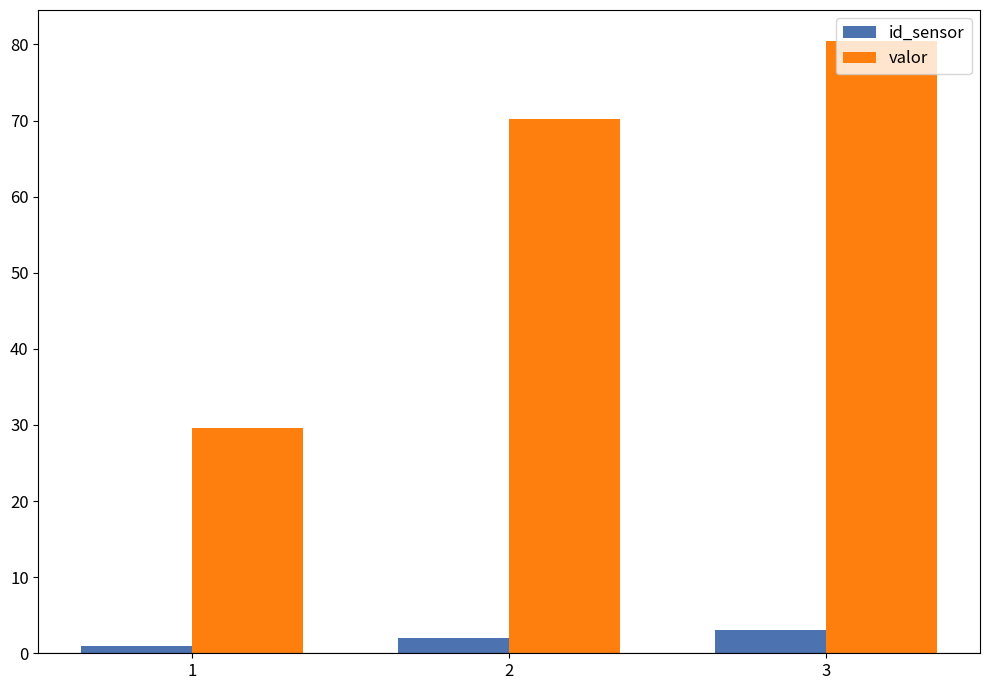

Reading left to right, list all the values displayed in this chart.

id_sensor: 1=1.0	2=2.0	3=3.0
valor: 1=29.6	2=70.2	3=80.5